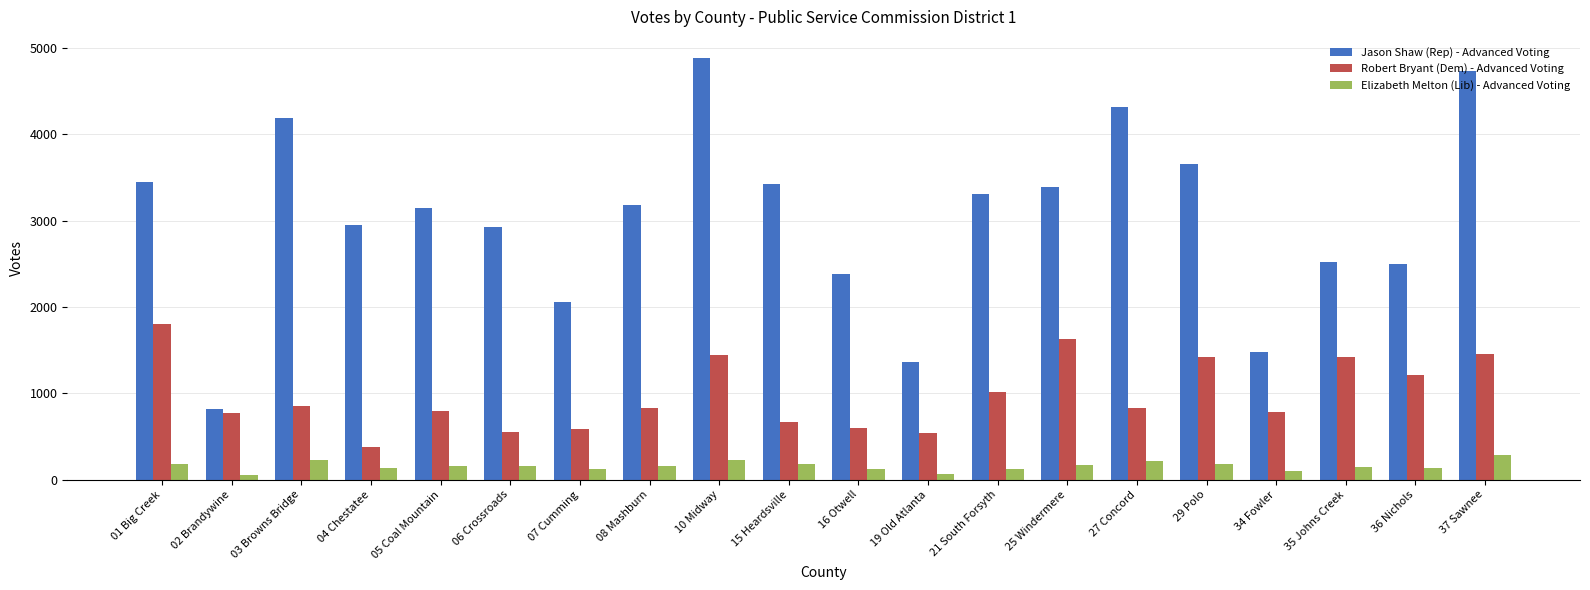

How many bars are there in each group?

3